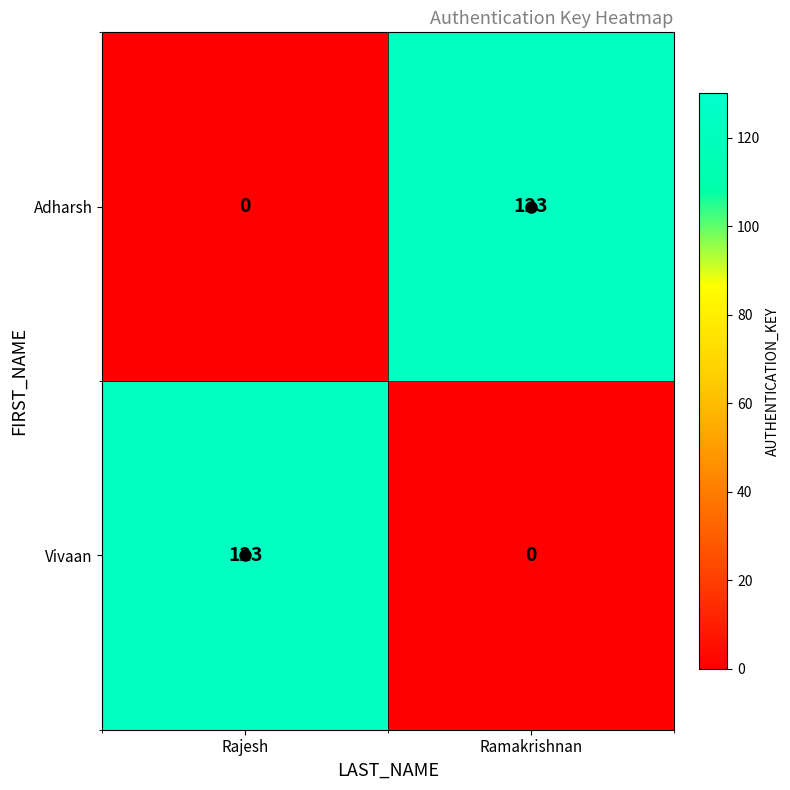

What is the total value across all series at Ramakrishnan?

123